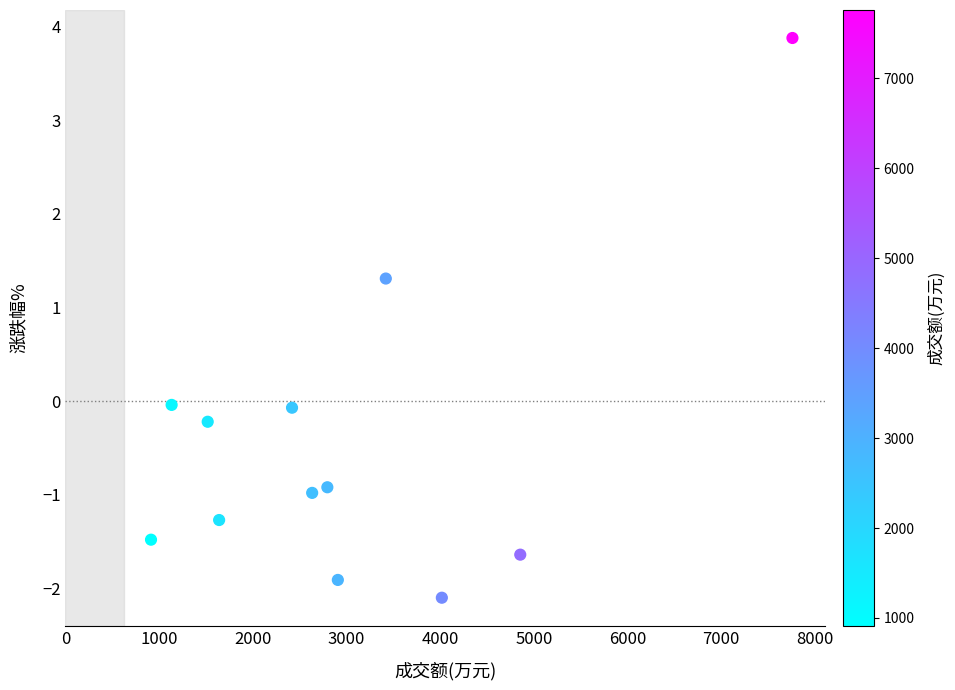

What is the range of Y values (max minus min)?

6.0